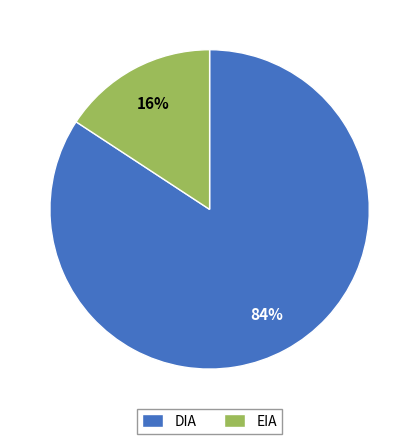

Does any single category account for the majority?

Yes